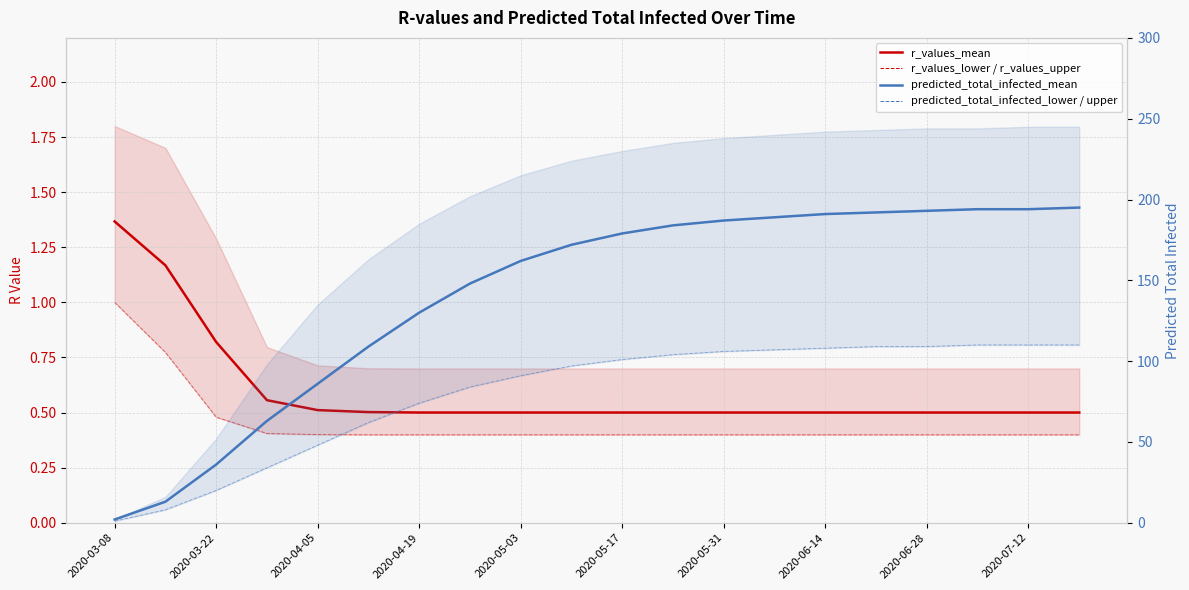

Does the chart have visible grid lines?

Yes